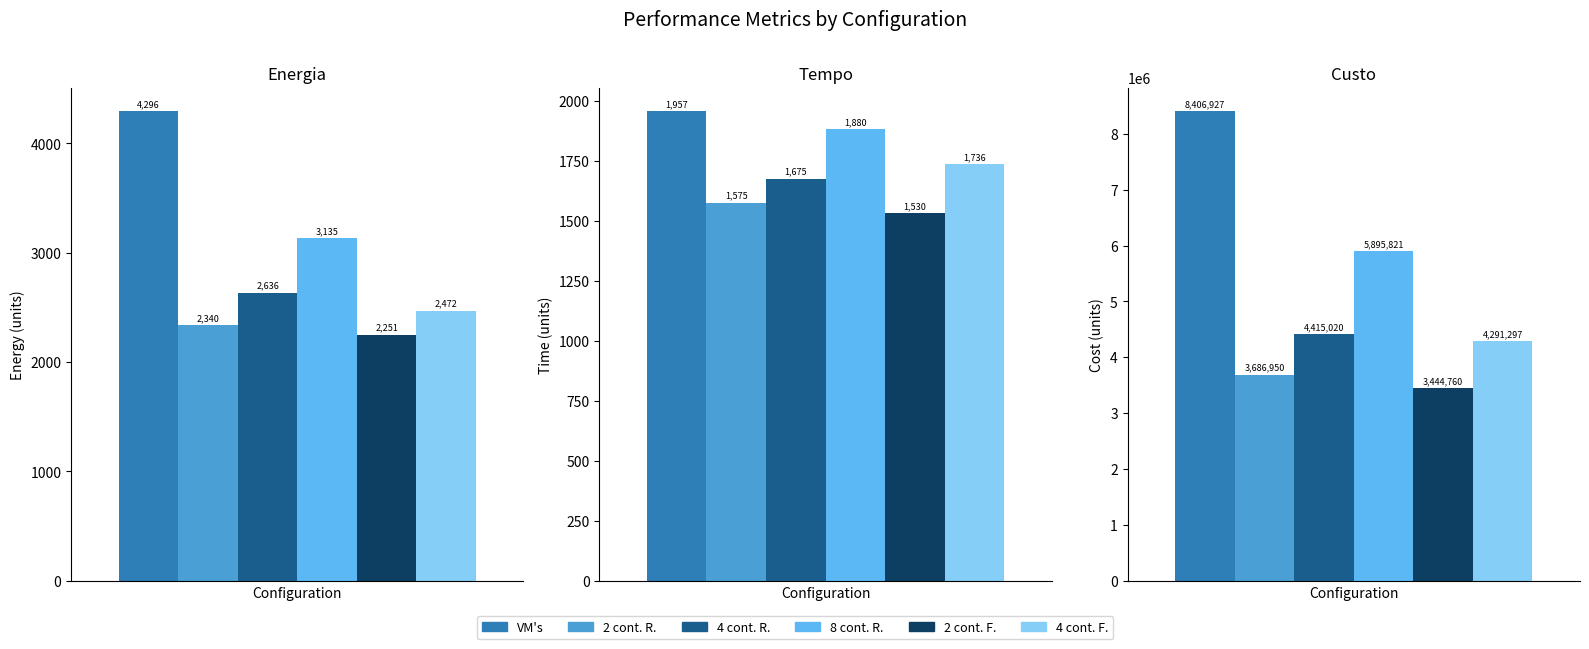

Reading left to right, list all the values displayed in this chart.

VM's: 4296.3	1956.8	8406926.6
2 cont. R.: 2340.5	1575.3	3686950.4
4 cont. R.: 2635.6	1675.2	4415019.9
8 cont. R.: 3135.5	1880.4	5895821.2
2 cont. F.: 2250.8	1530.5	3444760.3
4 cont. F.: 2471.8	1736.1	4291296.5